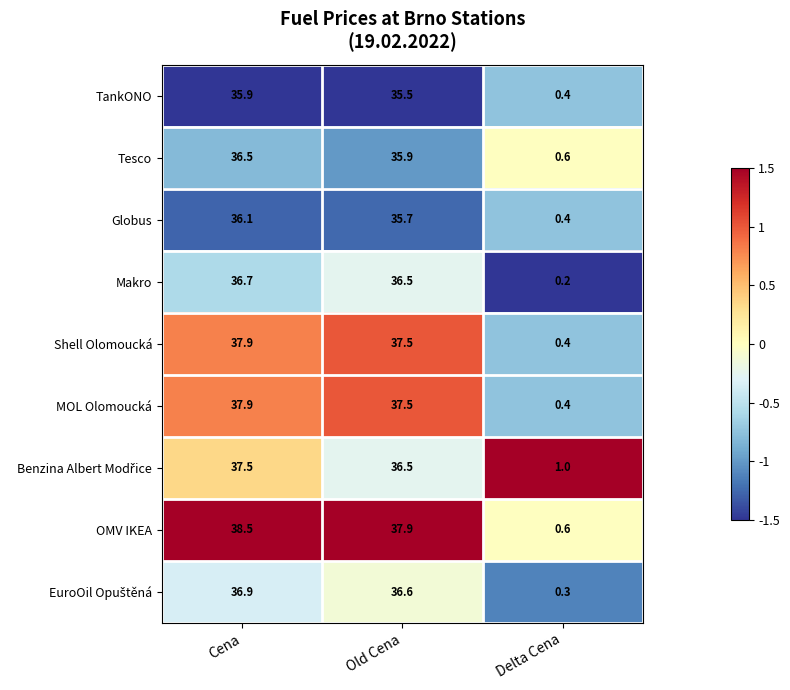

Is the value of MOL Olomoucká at Cena greater than the value of Makro at Cena?

Yes